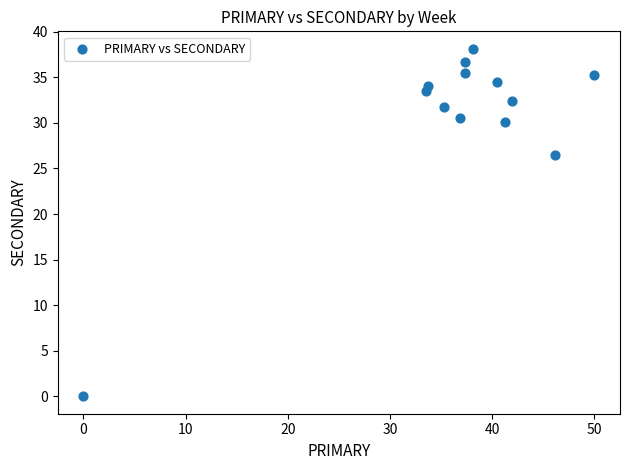

What is the range of X values (max minus min)?

50.0